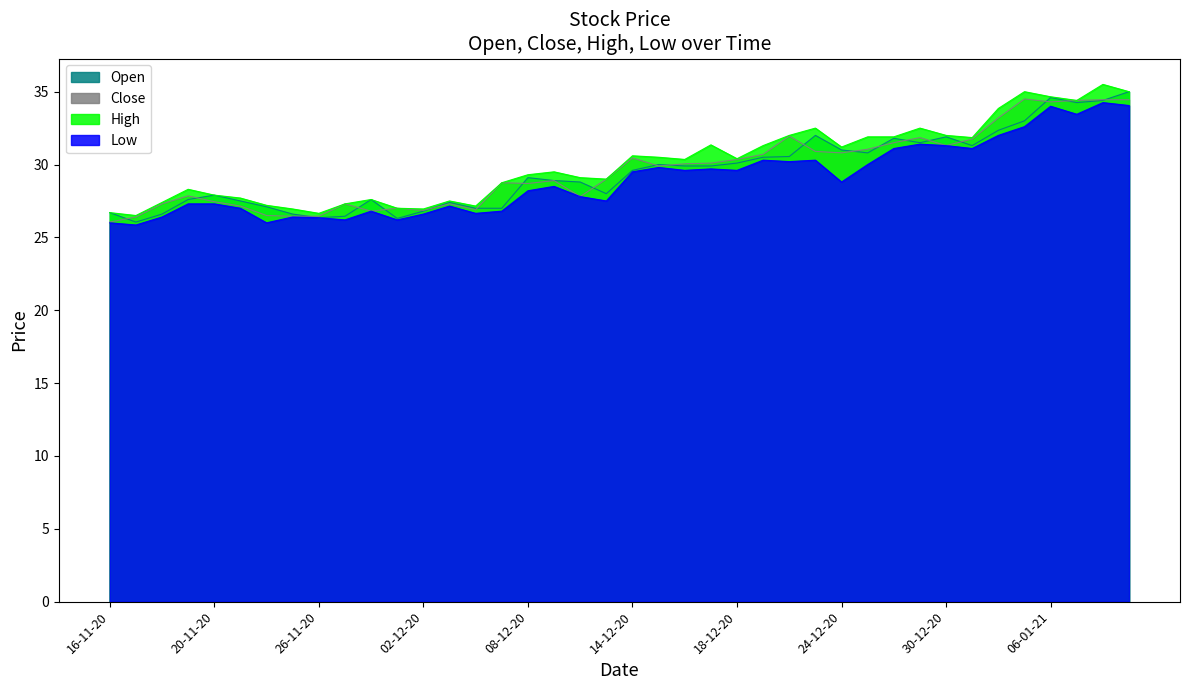

What is the label of the 33rd point from the left?

30-12-20